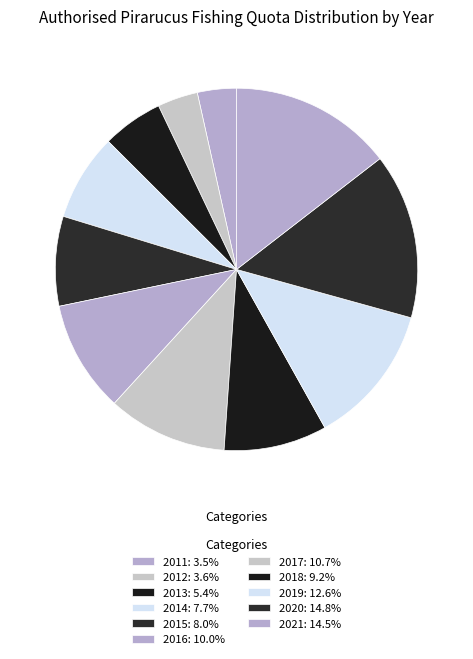

Is it true that 2020 is 5% of the pie?

False